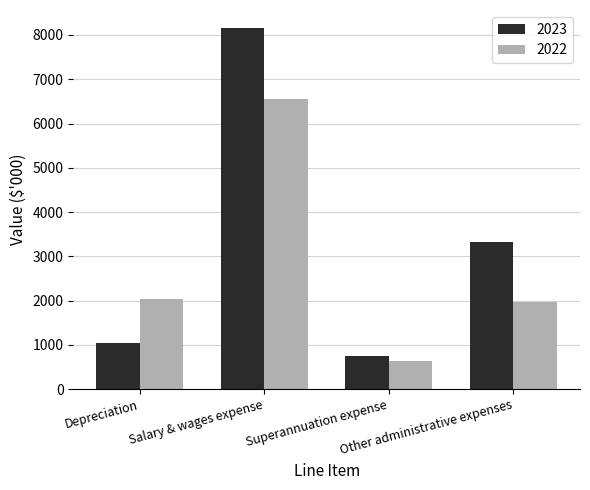

At Depreciation, list the series in order from smallest to largest.

2023, 2022